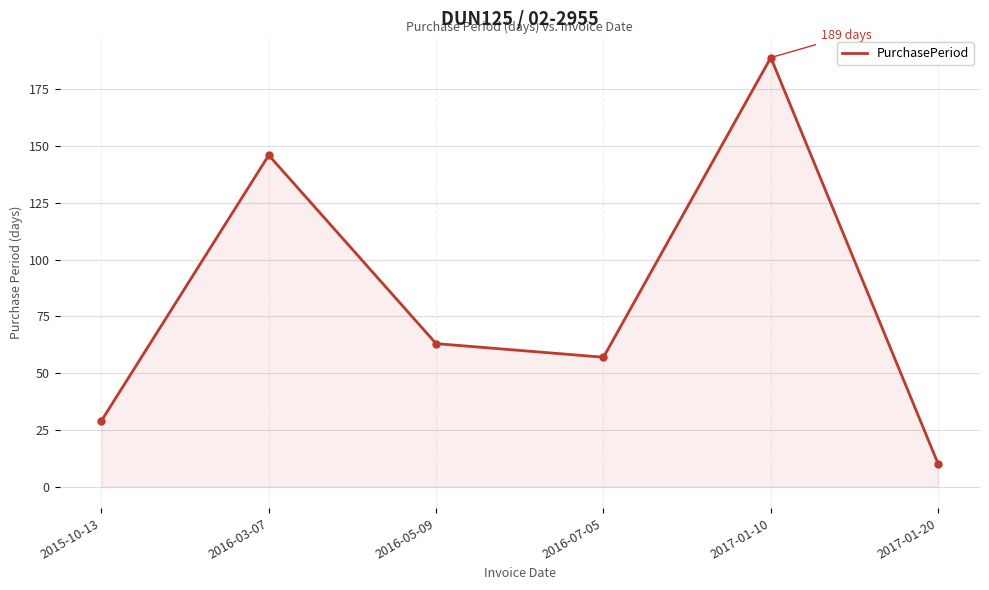

Reading left to right, what are all the values shown in this chart?

29	146	63	57	189	10